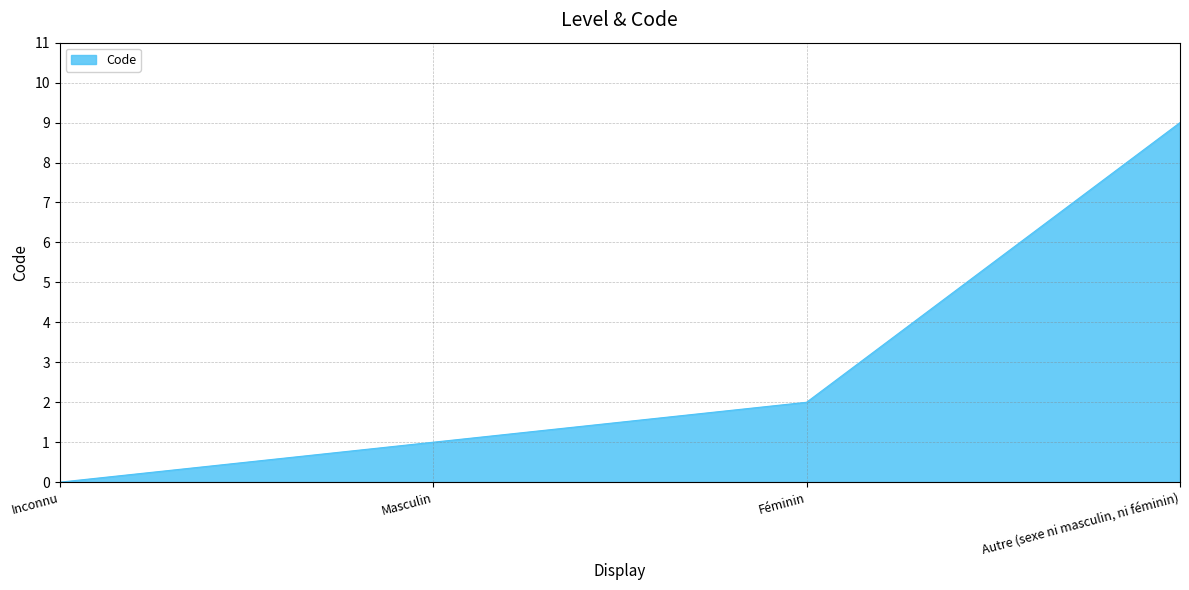

At which label is the value closest to 4?

Féminin